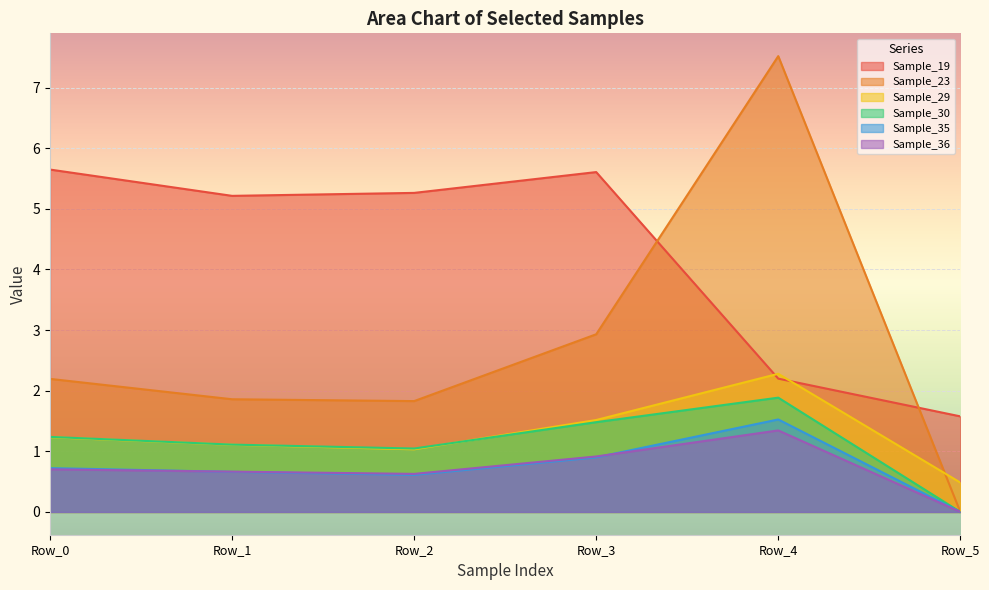

List the series in order of their peak value, lowest first.

Sample_36, Sample_35, Sample_30, Sample_29, Sample_19, Sample_23